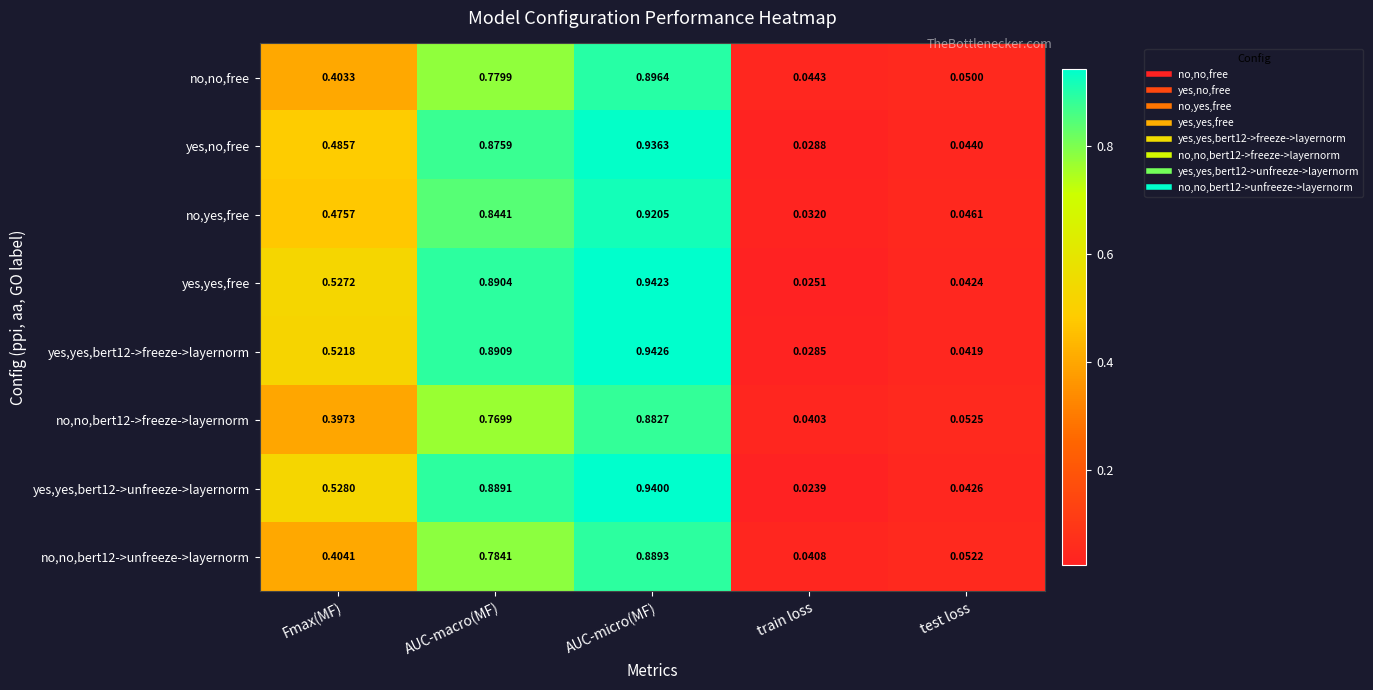

What is the total value across all series at AUC-macro(MF)?

6.7